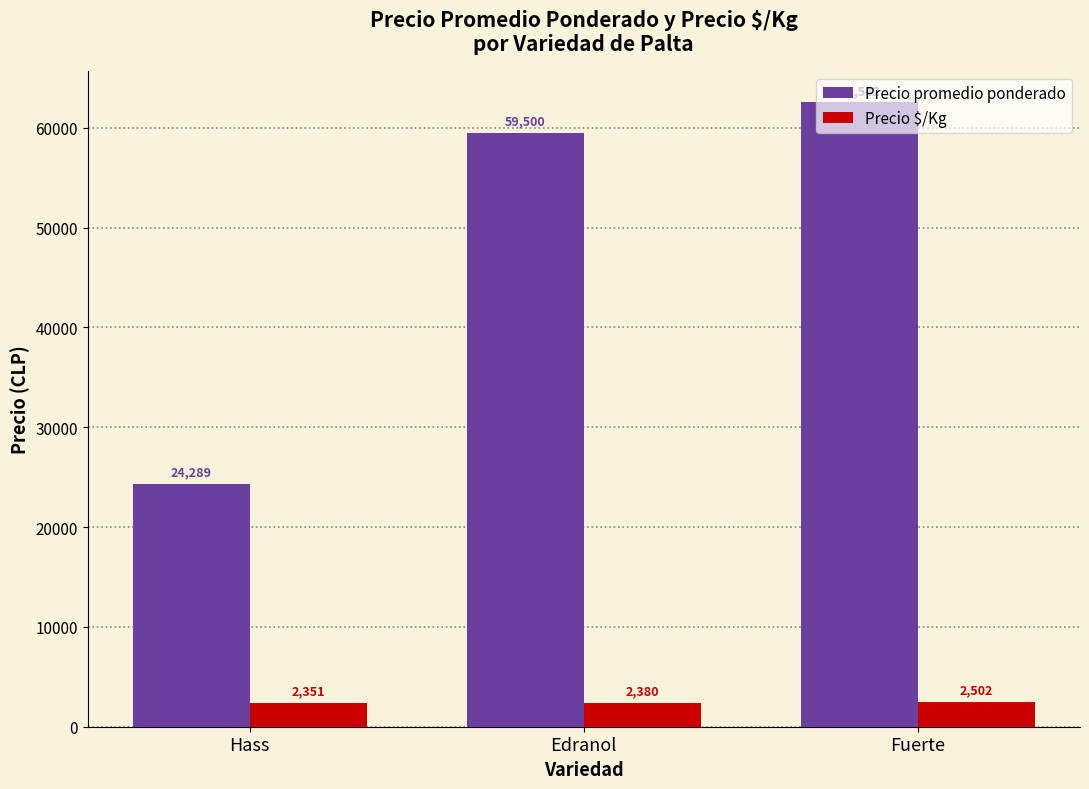

How many categories are shown in the chart?

3